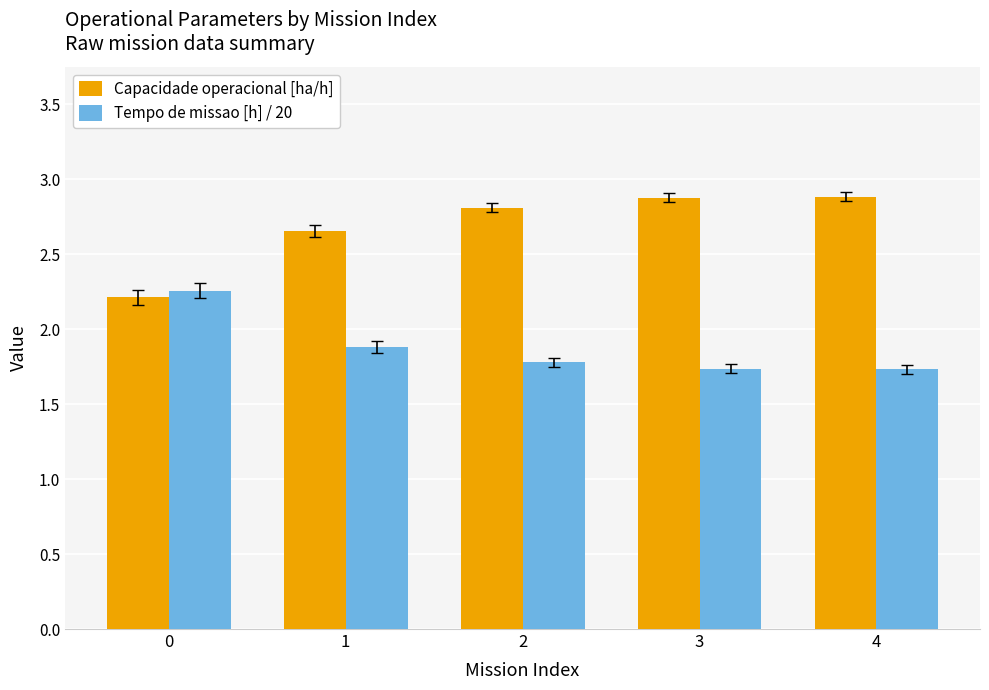

At how many categories does at least one series exceed 2?

5